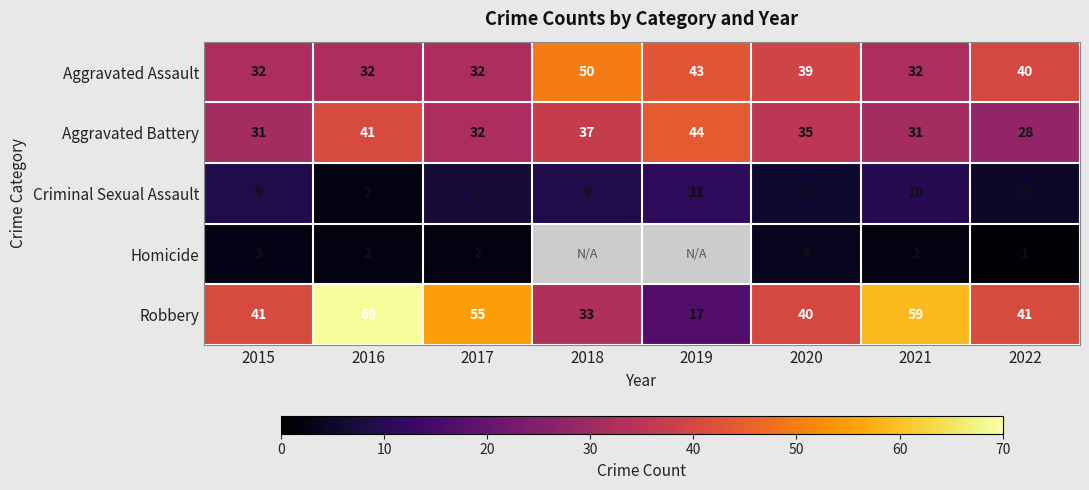

What is the difference between the maximum and minimum values in the Criminal Sexual Assault series?

9